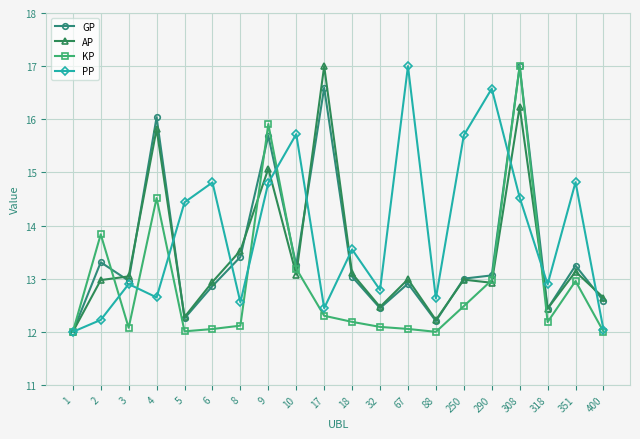

Rank the series at 10 from highest to lowest value.

PP, GP, KP, AP